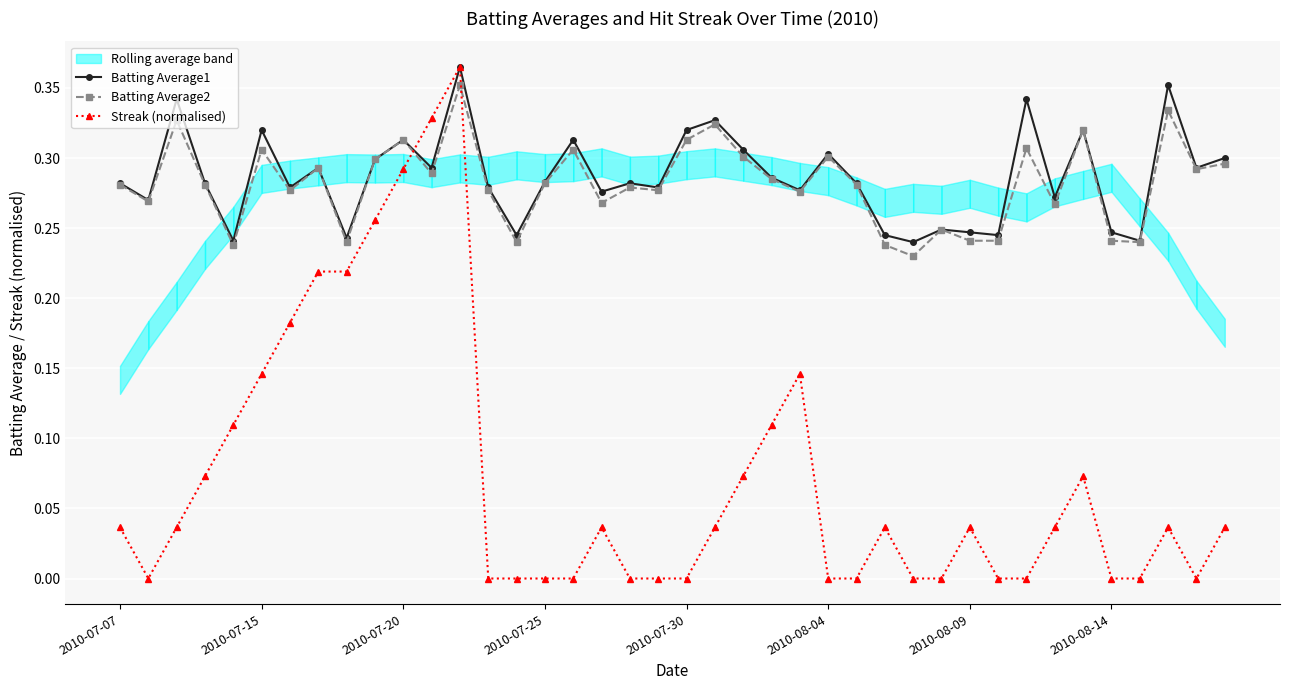

What is the average value of the Batting Average1 series?

0.3